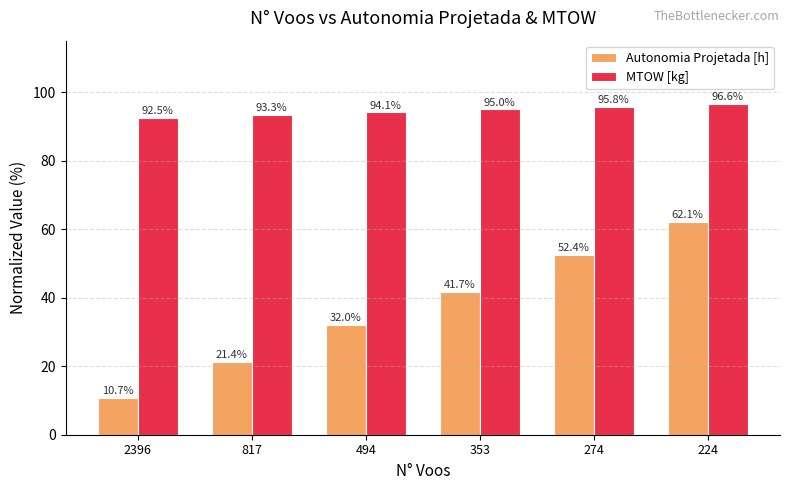

Which series has the widest spread of values?

Autonomia Projetada [h]